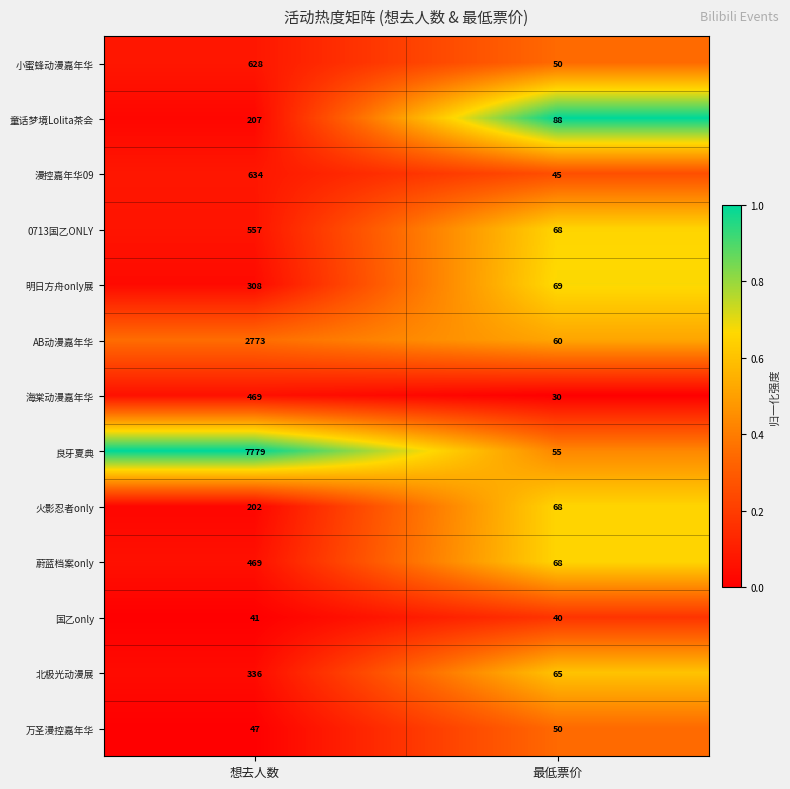

Reading right to left, transcribe all the data shown in this chart.

小蜜蜂动漫嘉年华: 50	628
童话梦境Lolita茶会: 88	207
漫控嘉年华09: 45	634
0713国乙ONLY: 68	557
明日方舟only展: 69	308
AB动漫嘉年华: 60	2773
海棠动漫嘉年华: 30	469
良牙夏典: 55	7779
火影忍者only: 68	202
蔚蓝档案only: 68	469
国乙only: 40	41
北极光动漫展: 65	336
万圣漫控嘉年华: 50	47